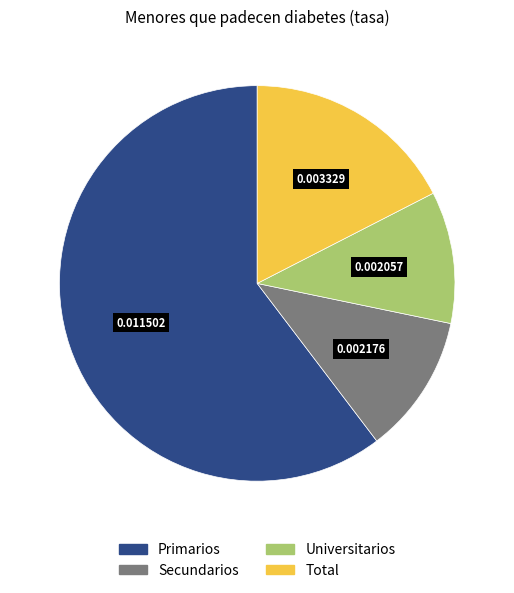

Do Universitarios and Secundarios together represent more than half of the pie?

No